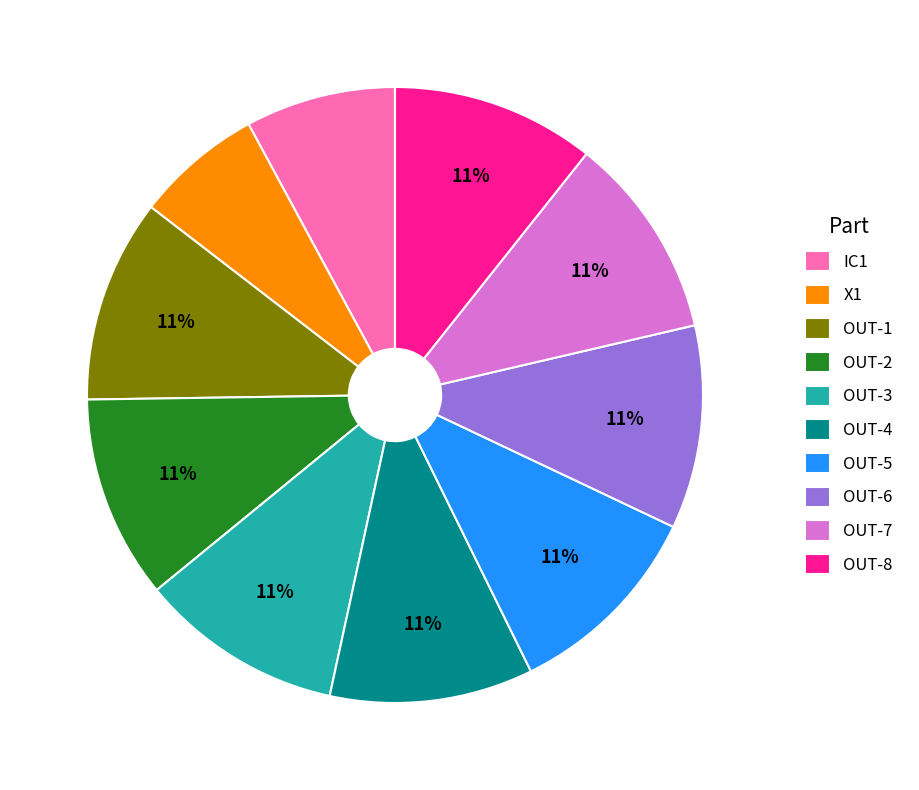

Does OUT-4 represent more than half of the total?

No